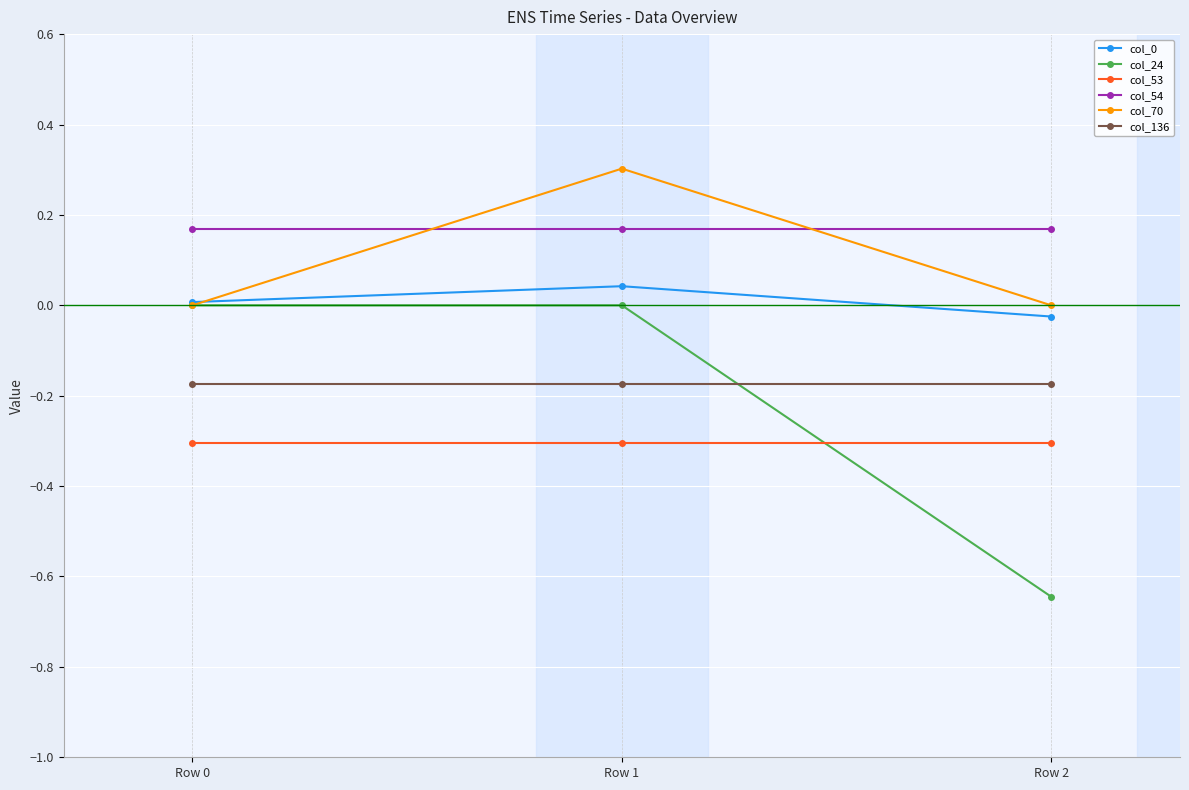

The value of col_24 at Row 1 is 0.0. True or false?

True